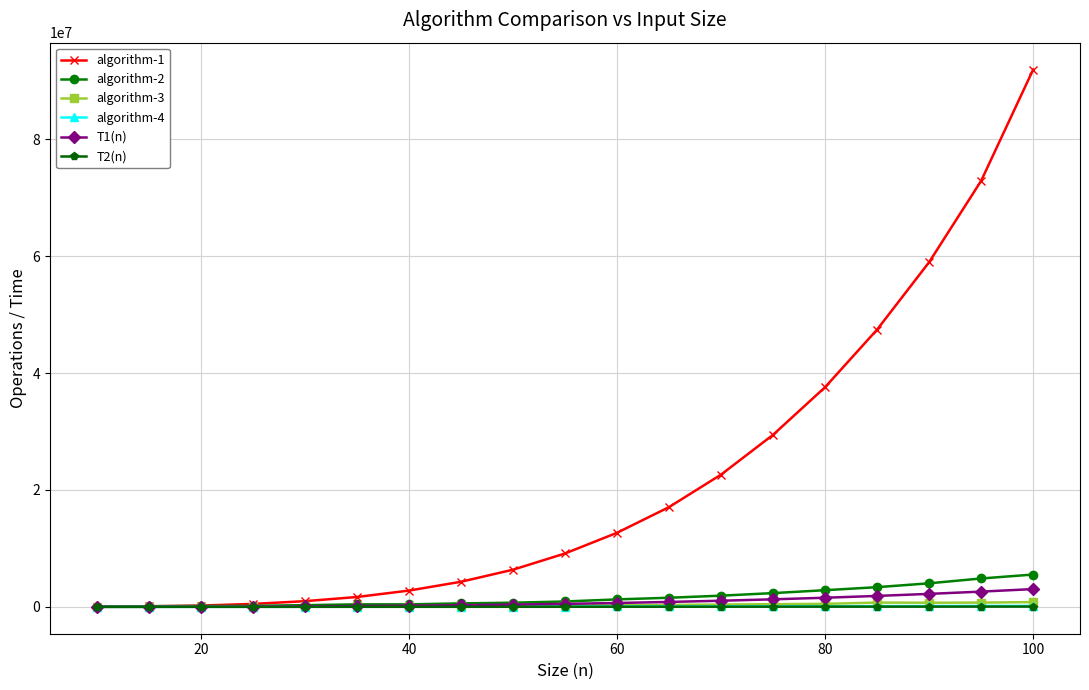

Which series has the largest total across all categories?

algorithm-1